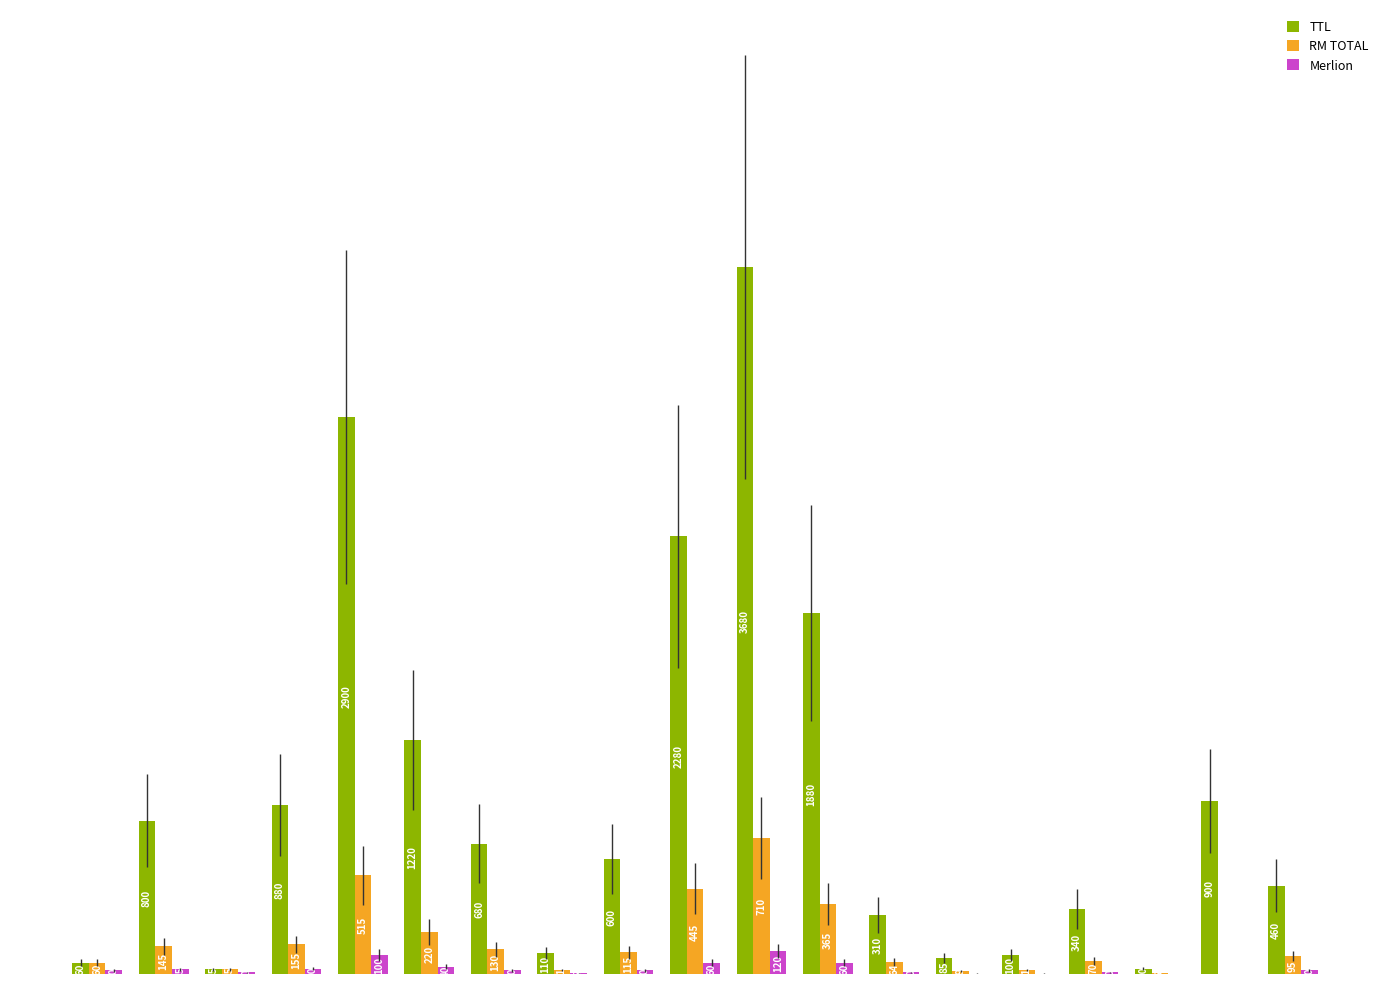

What are all the series names shown in the legend?

TTL, RM TOTAL, Merlion